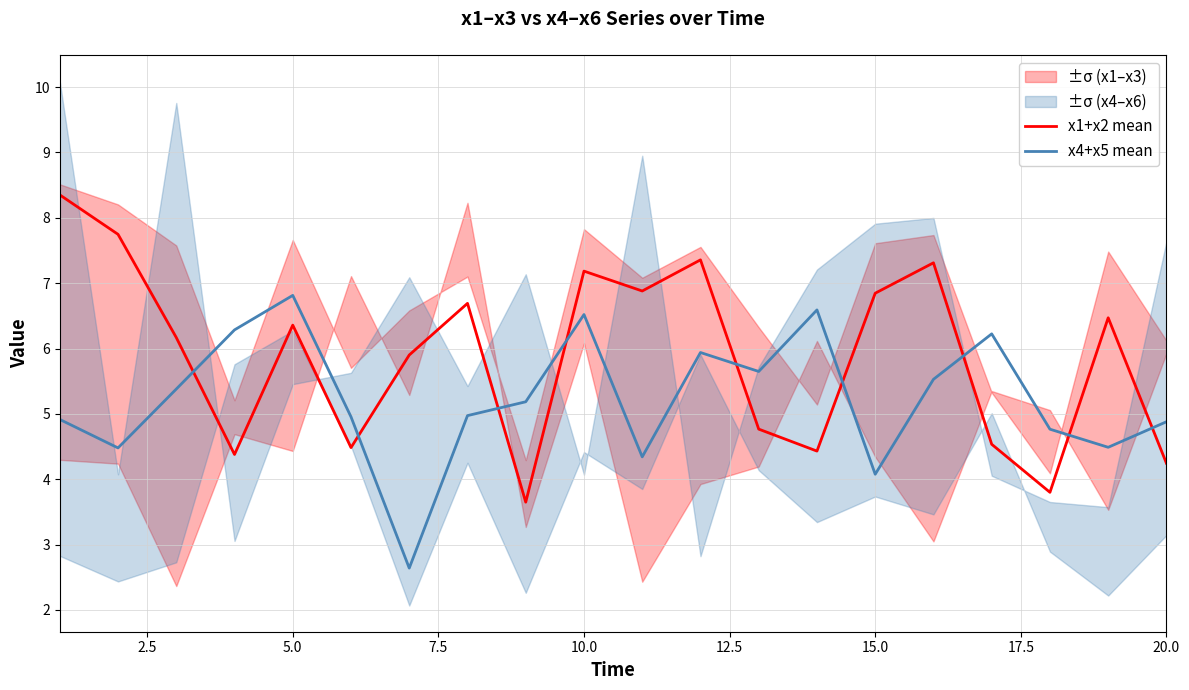

The value of x4+x5 mean at 20.0 is 6.7. True or false?

False